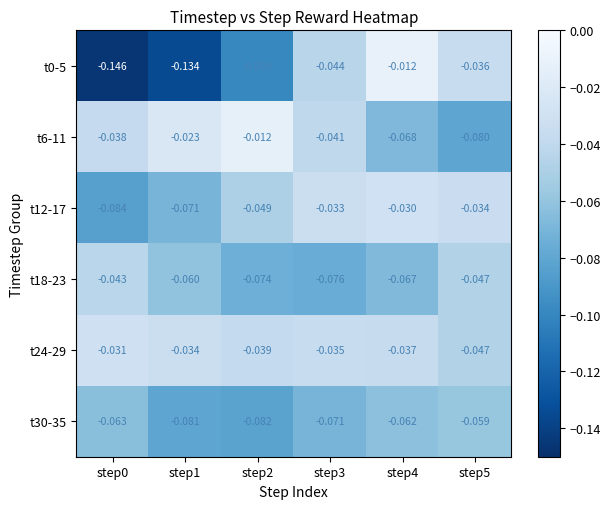

Is the value of t6-11 at step4 greater than the value of t0-5 at step5?

No